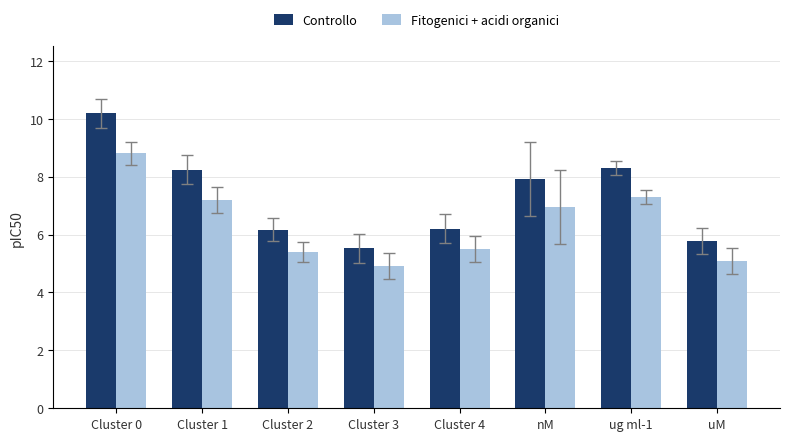

What position from the left is uM?

8